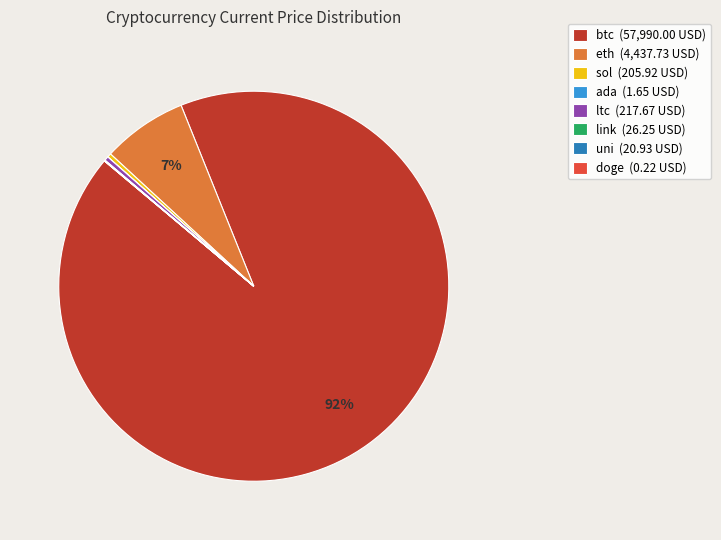

Does btc (57,990.00 USD) represent more than half of the total?

Yes